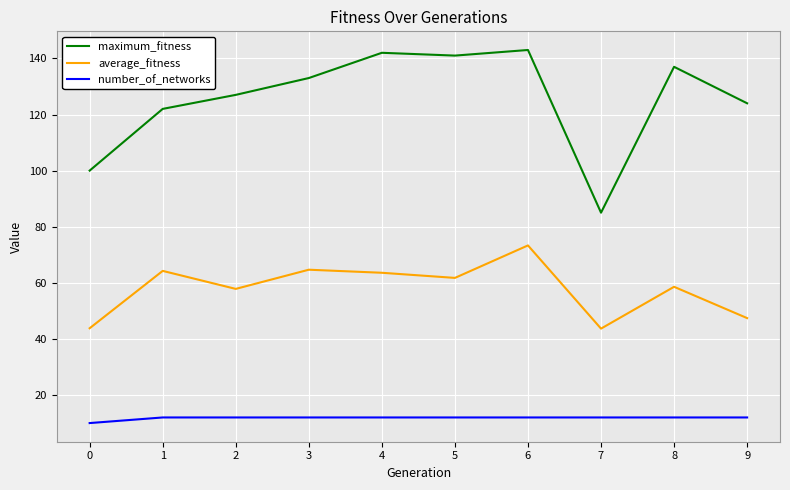

True or false: average_fitness has more than 0 points higher than both neighbors.

True